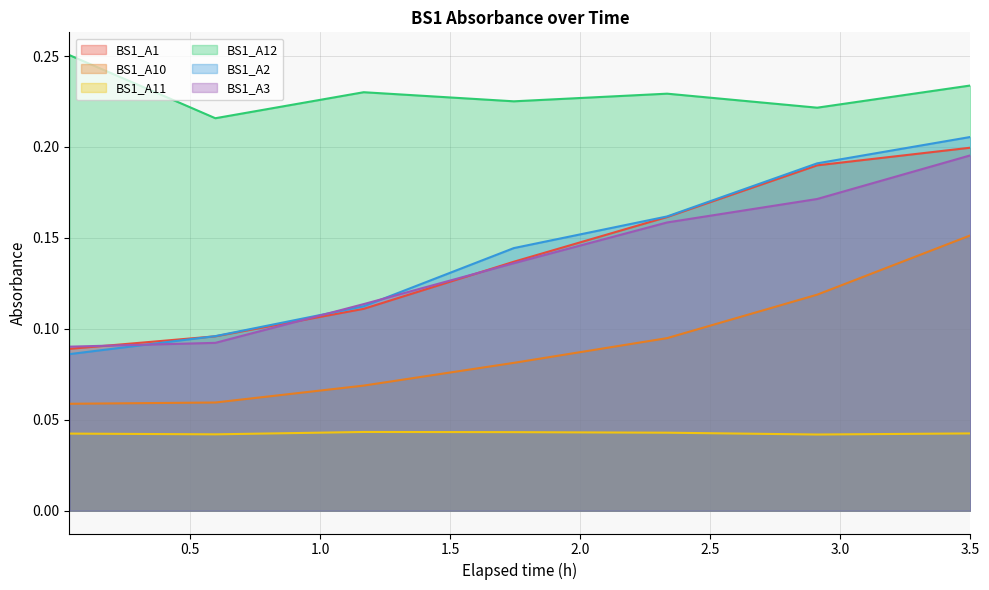

Which series ends up on top after the final intersection of BS1_A1 and BS1_A3?

BS1_A1